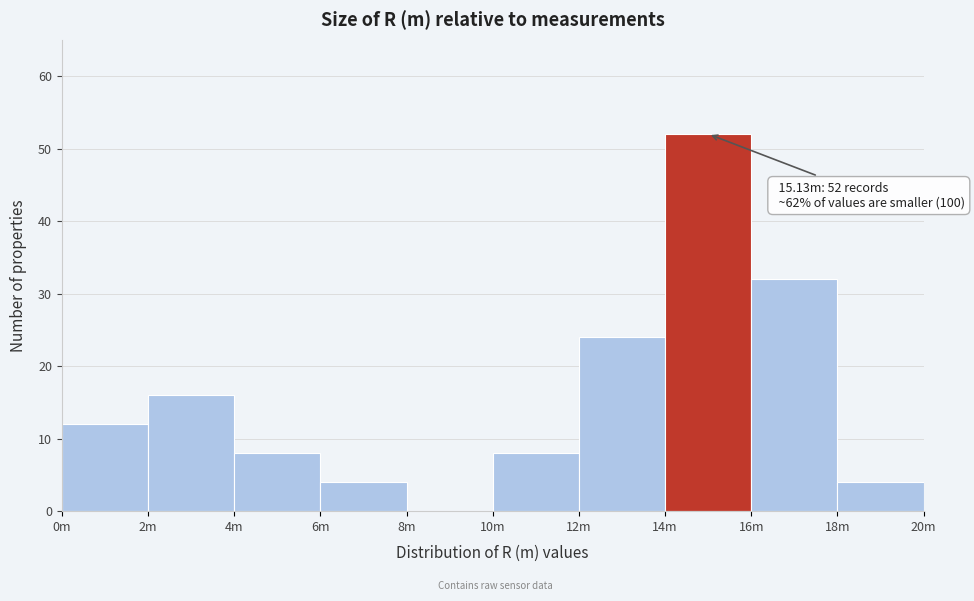

Reading left to right, transcribe all the data shown in this chart.

0m=12	2m=16	4m=8	6m=4	8m=0	10m=8	12m=24	14m=52	16m=32	18m=4